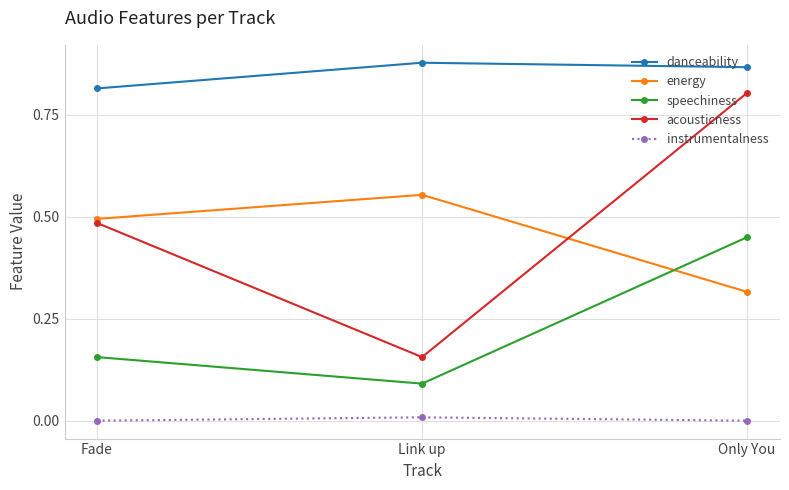

Rank the series by their maximum value, from highest to lowest.

danceability, acousticness, energy, speechiness, instrumentalness